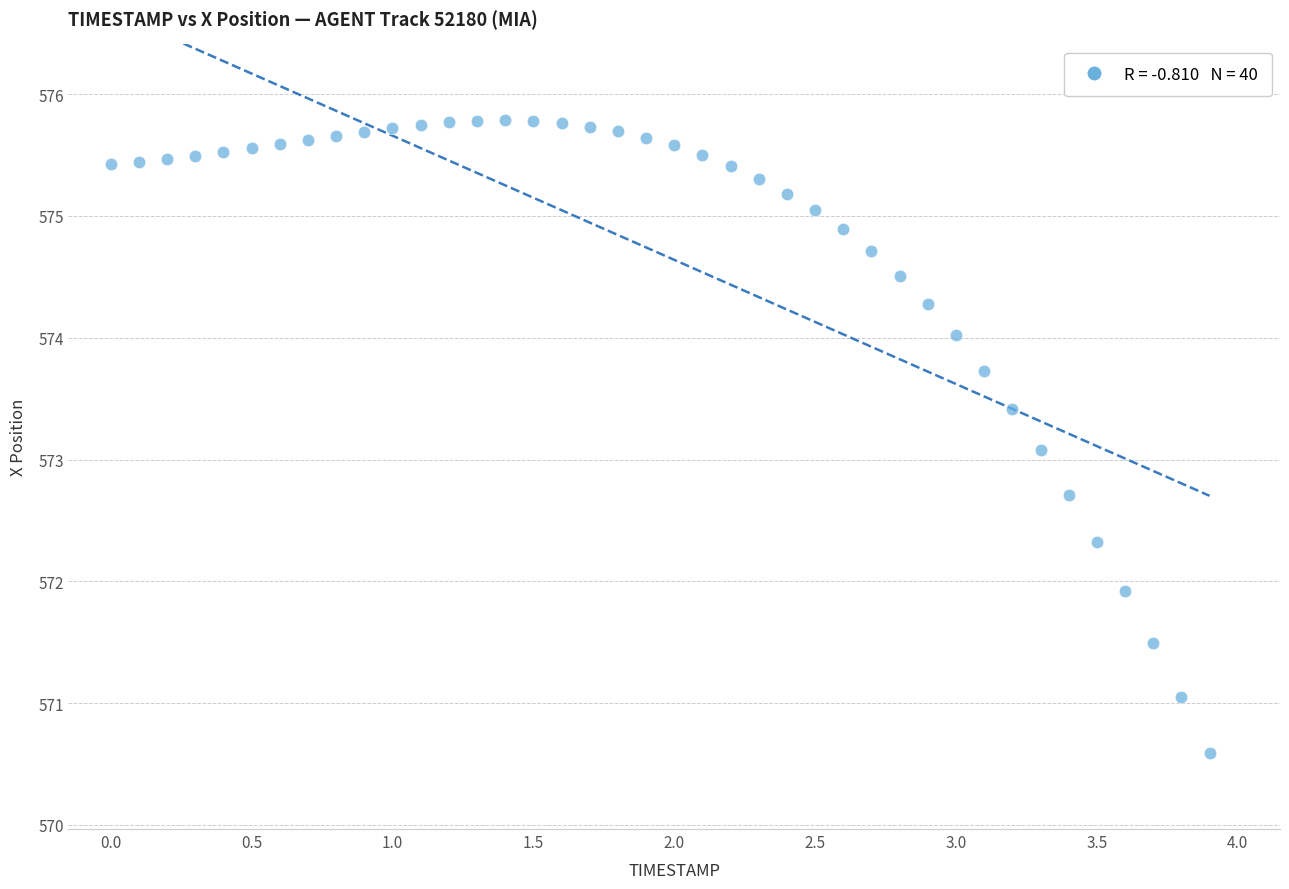

What is the range of Y values (max minus min)?

5.2